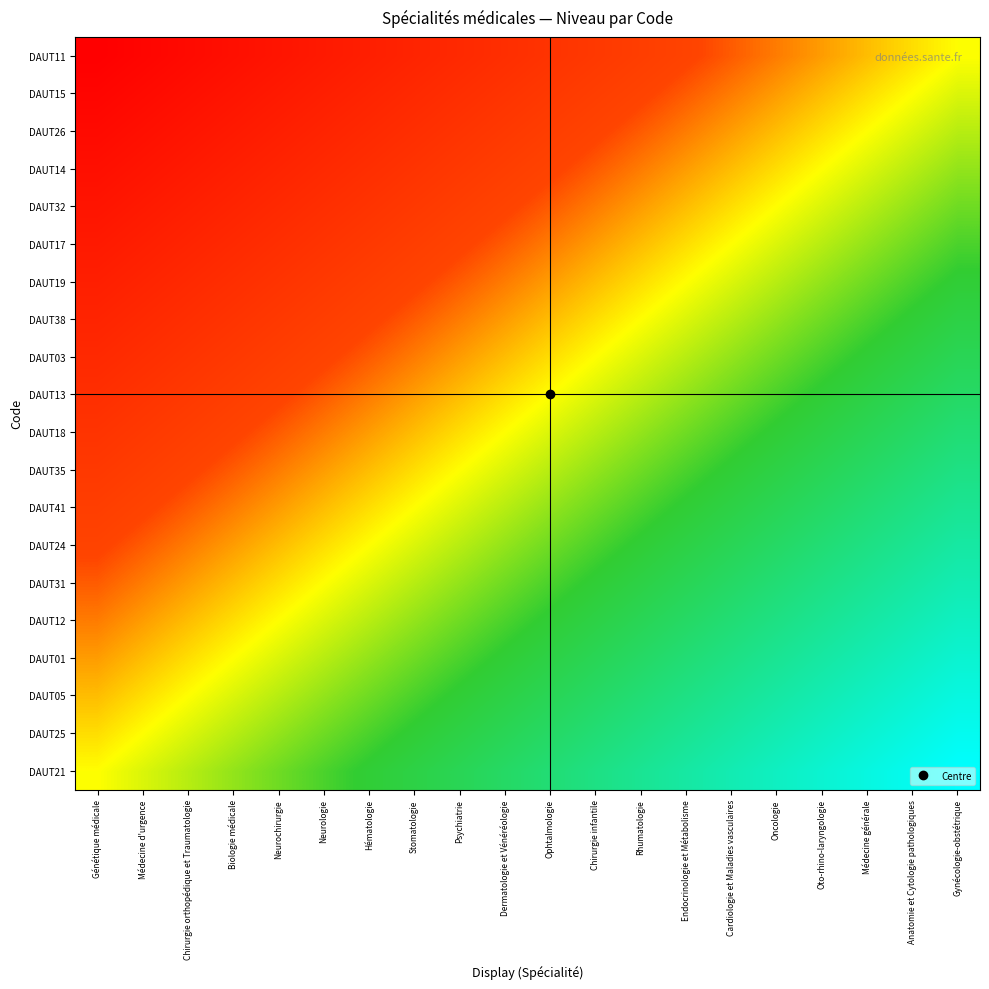

Between Neurochirurgie and Endocrinologie et Métabolisme, which is larger?

Endocrinologie et Métabolisme